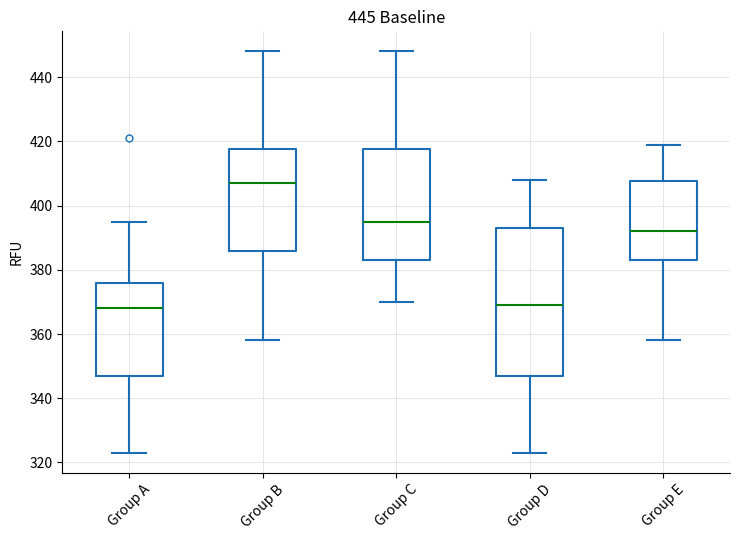

Comparing the boxes themselves (not the whiskers), which one is the tallest?

Group D